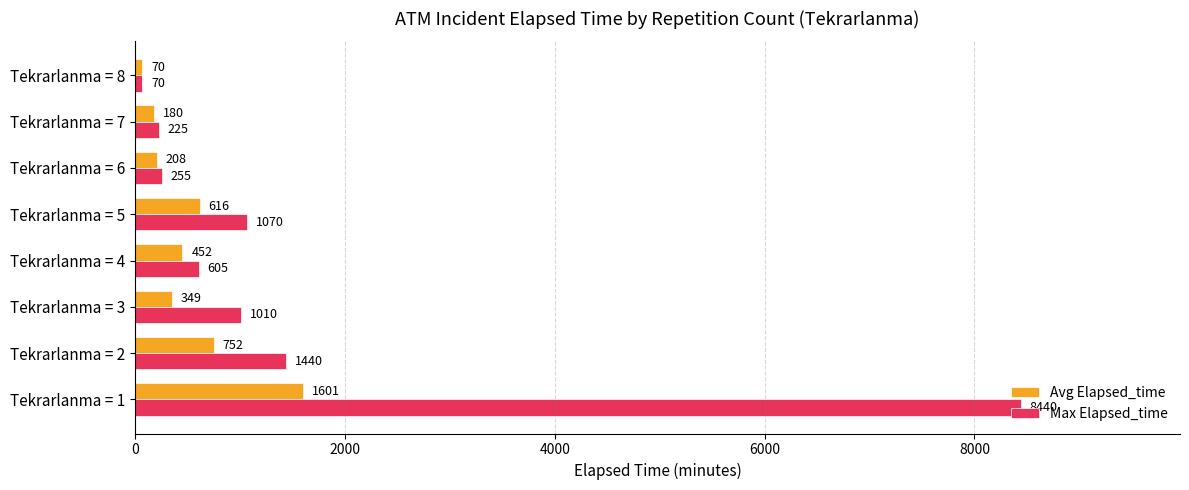

Rank the series by their average value, from highest to lowest.

Max Elapsed_time, Avg Elapsed_time